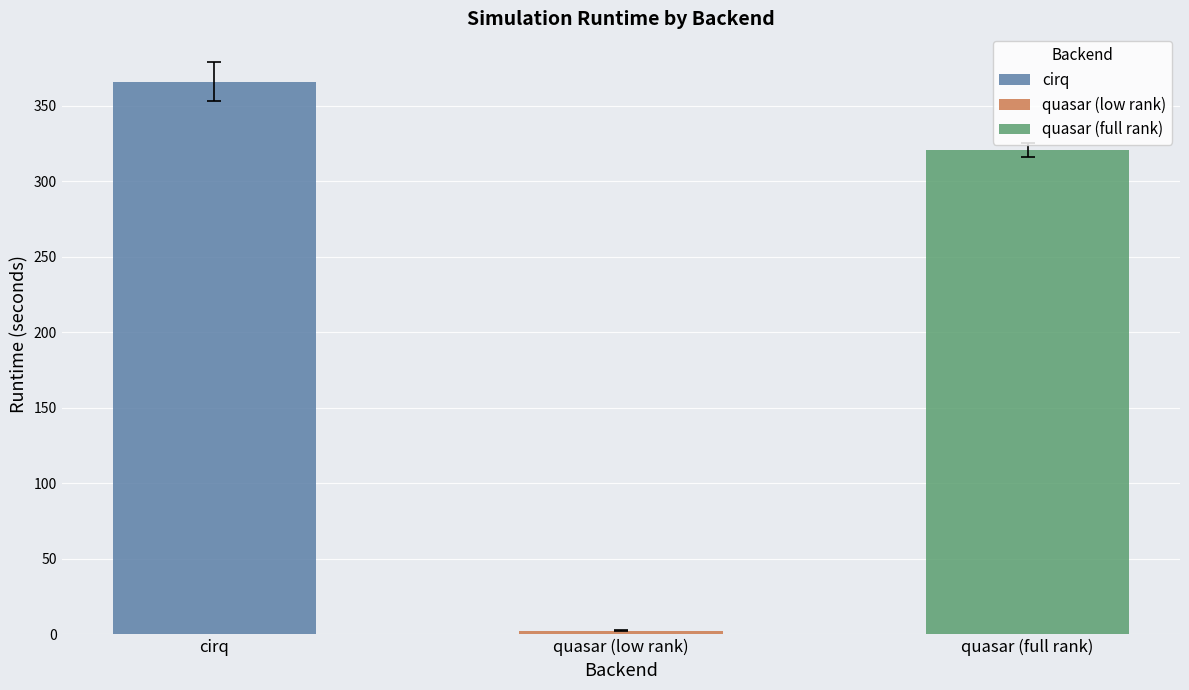

Where does the std series first go above 4?

cirq